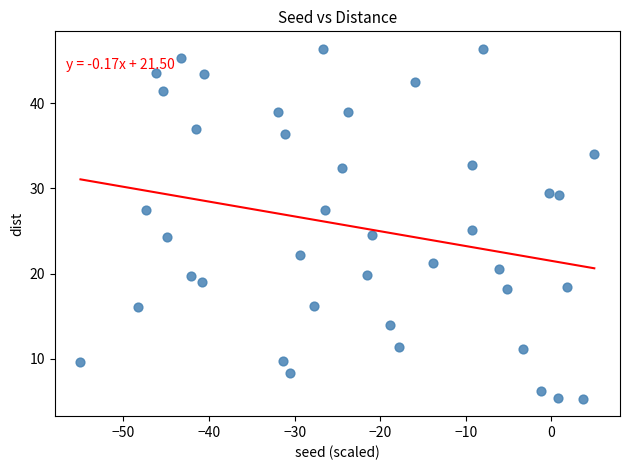

What is the range of X values (max minus min)?

60.0